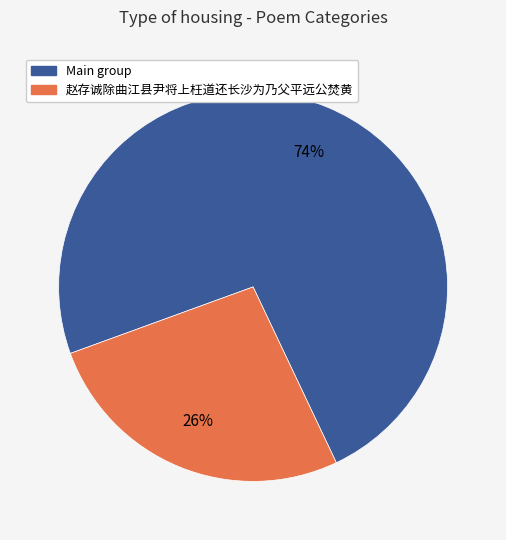

To the nearest percent, what is the average slice percentage?

50%